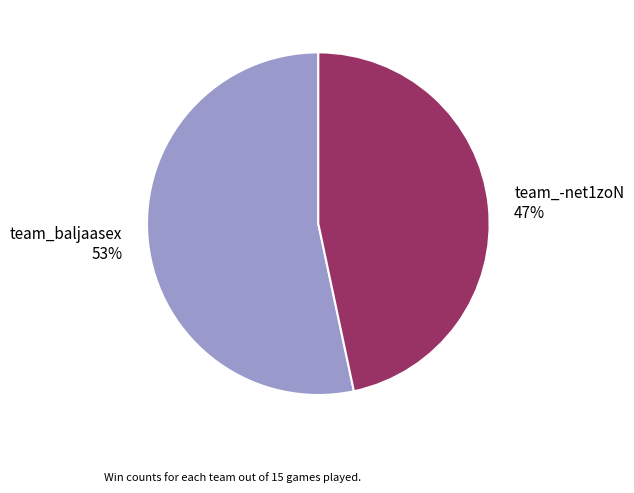

To the nearest percent, what is the combined percentage of team_-net1zoN and team_baljaasex?

100%